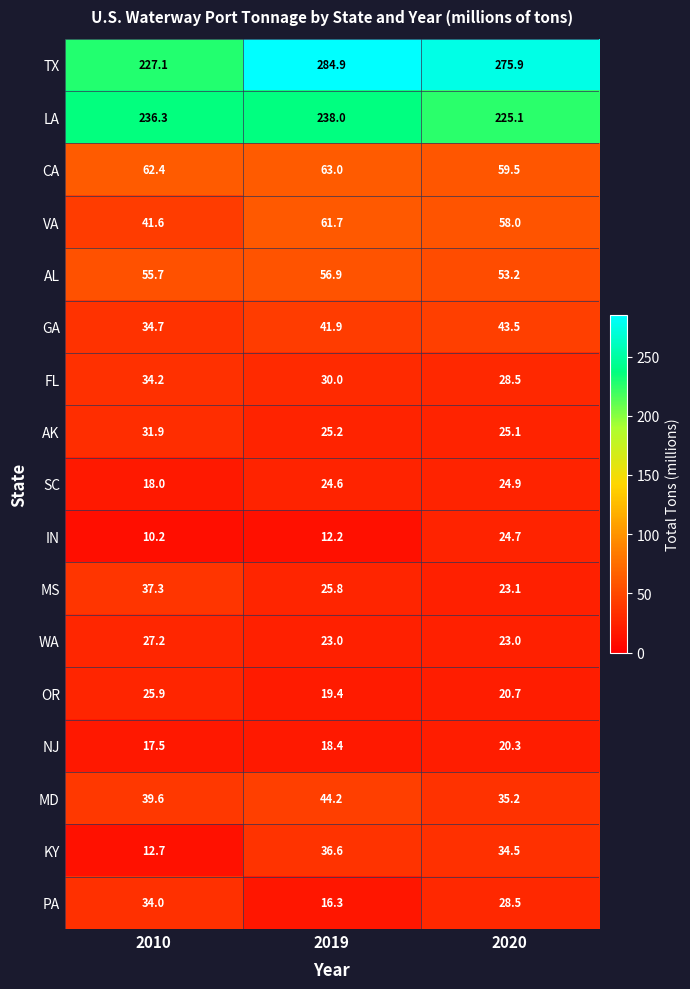

At which category is the sum across all series the highest?

2019